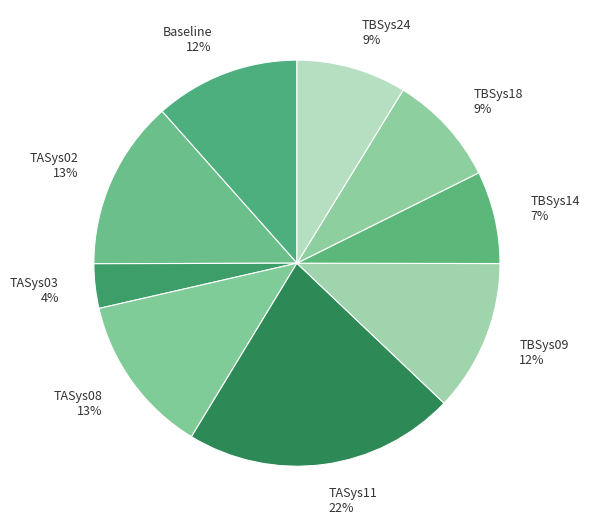

True or false: TBSys09 accounts for 25% of the total.

False